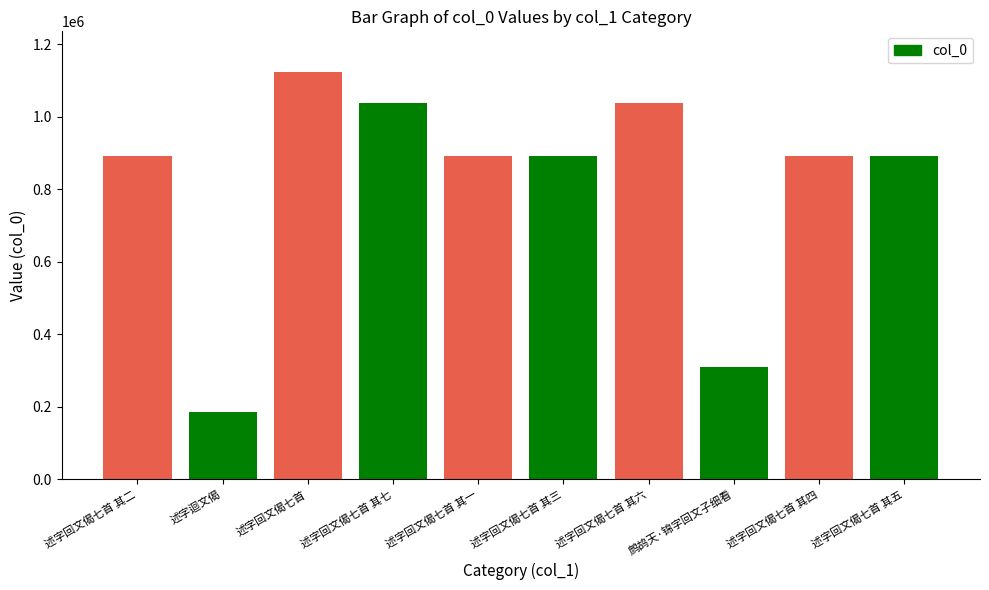

Which has a higher value, 述字迴文偈 or 述字回文偈七首 其七?

述字回文偈七首 其七